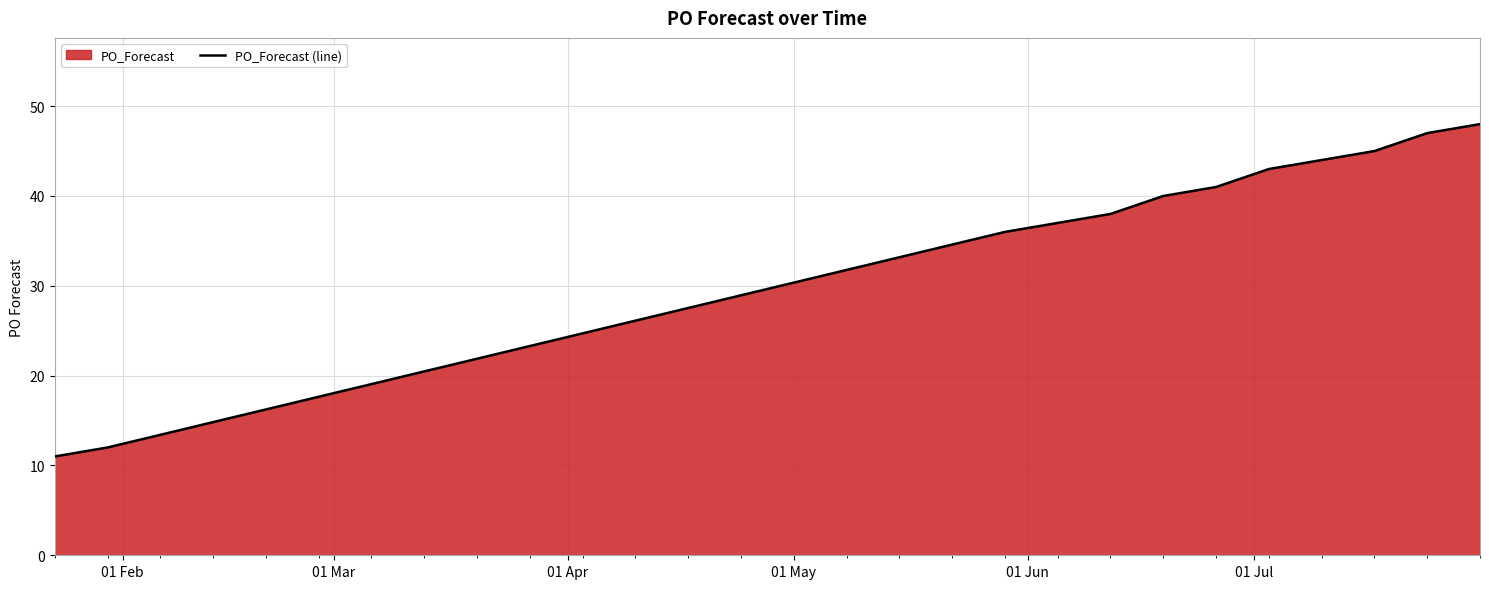

What is the difference between the maximum and minimum values?

37